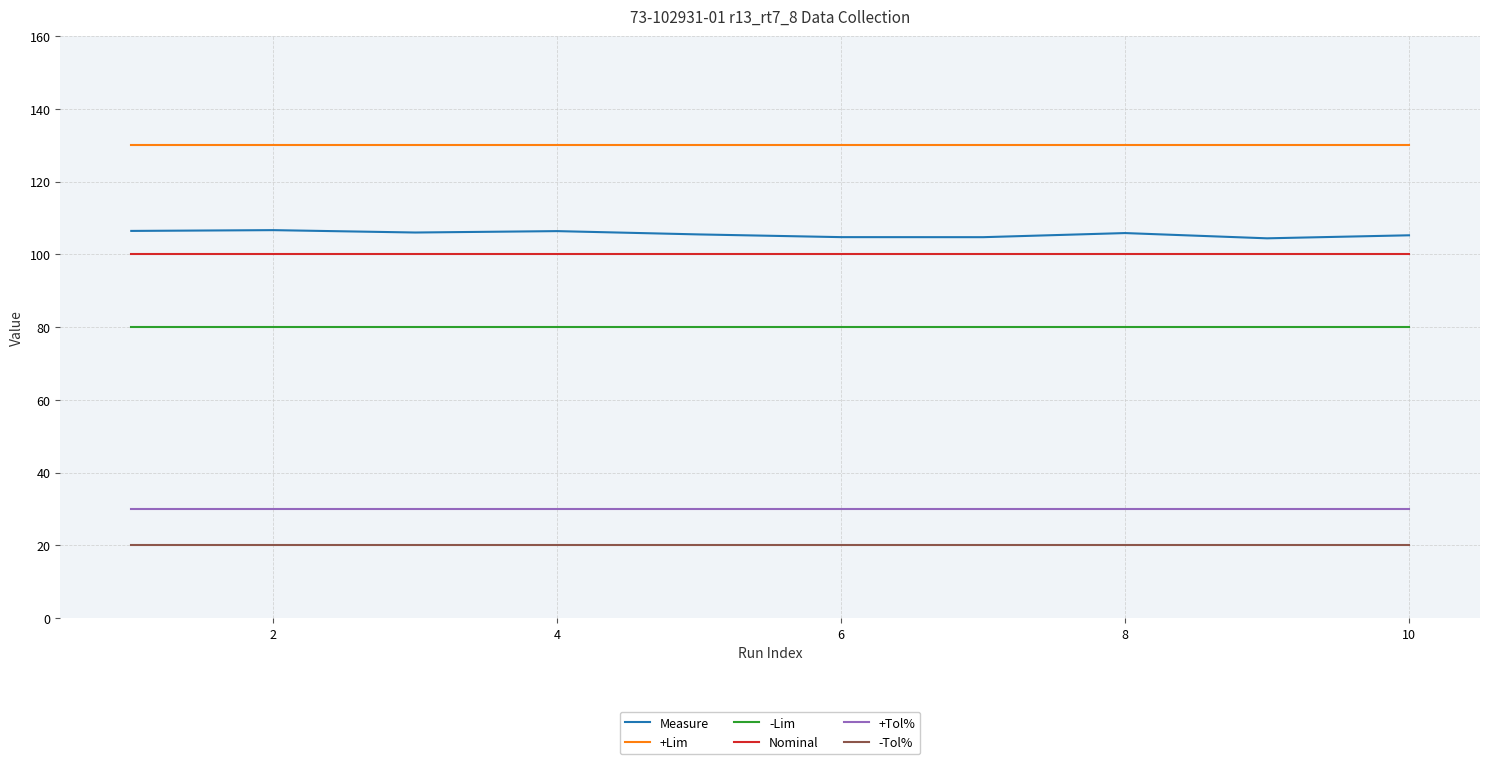

What is the greatest value displayed?

130.0